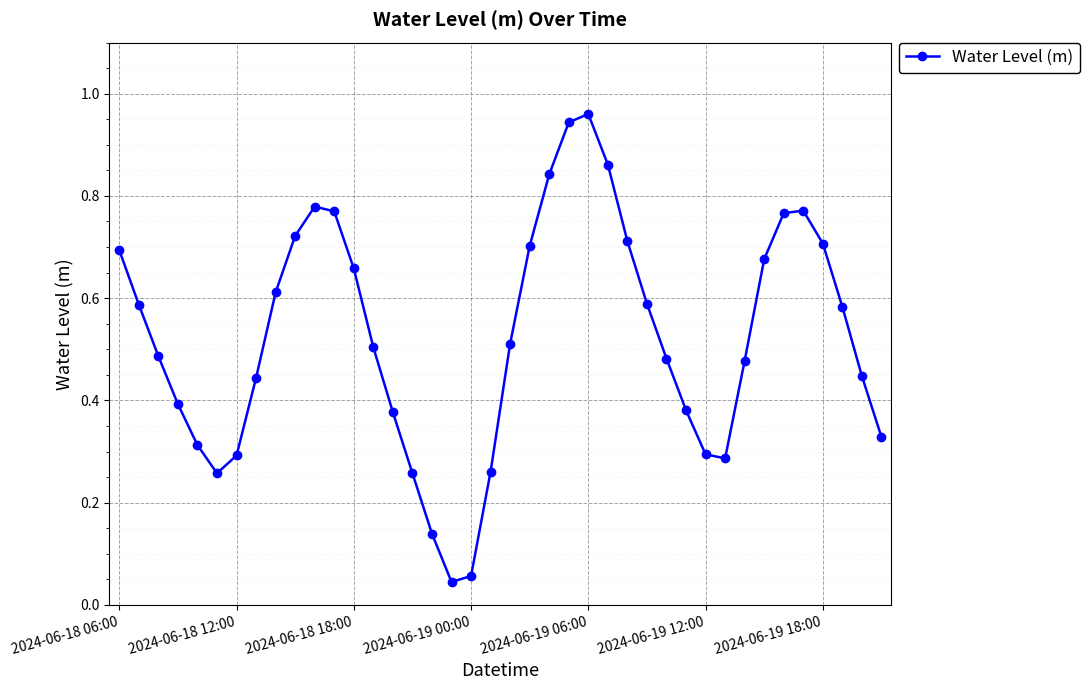

What is the sum of all values?

21.0